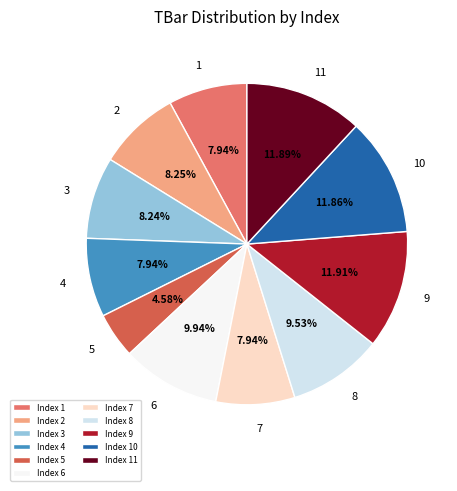

Approximately how many times larger is the value at Index 2 compared to Index 8?

0.9